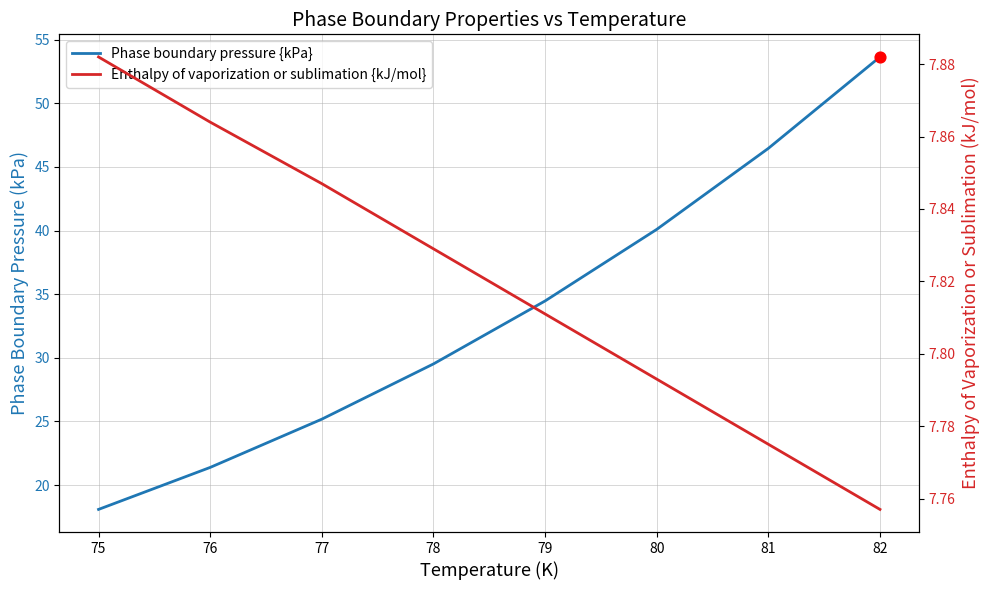

At how many categories does at least one series exceed 12?

8